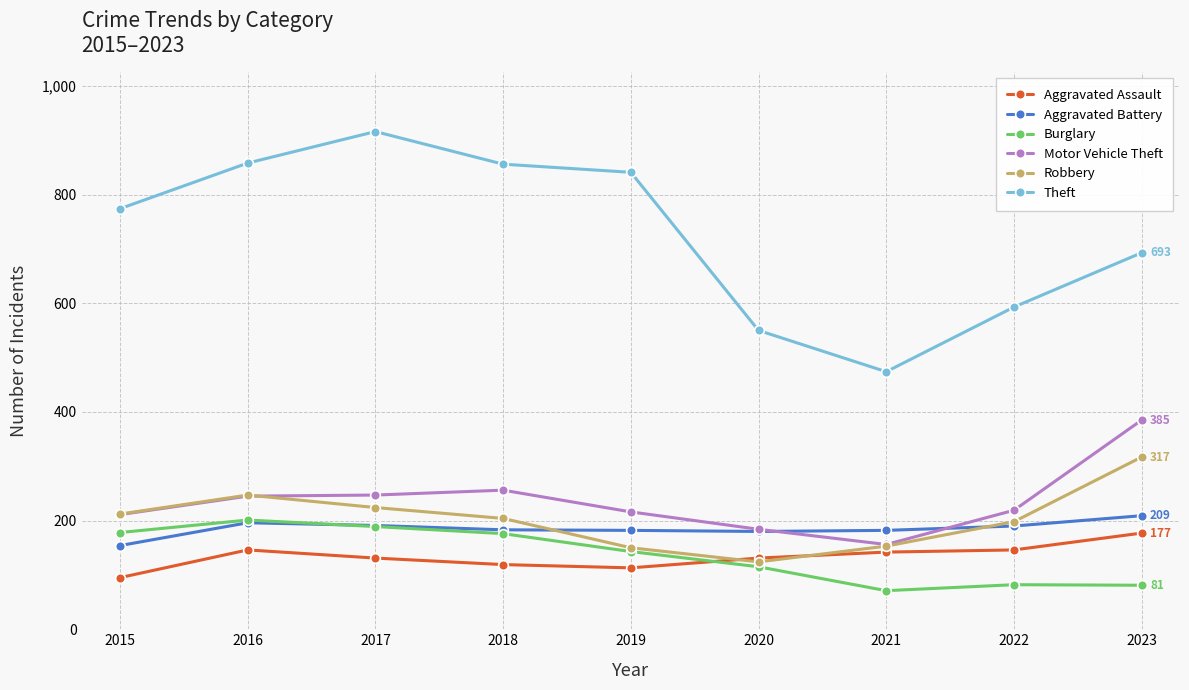

Is it true that Theft equals 1005 at 2022?

False